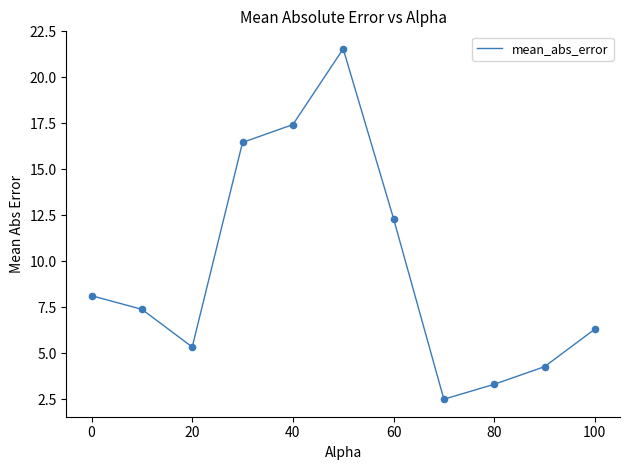

What is the minimum value shown in the chart?

2.5